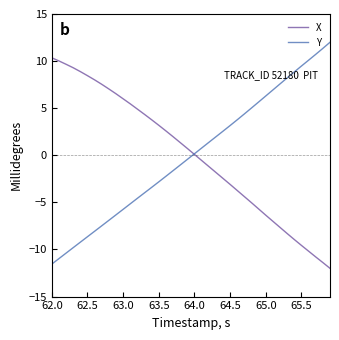

Reading left to right, extract all data points from this chart.

X: 10.3	10.0	9.7	9.3	8.9	8.5	8.0	7.5	7.0	6.5	6.0	5.5	4.9	4.3	3.8	3.2	2.6	2.0	1.4	0.7	0.1	-0.5	-1.2	-1.8	-2.5	-3.1	-3.7	-4.4	-5.0	-5.7	-6.4	-7.0	-7.7	-8.3	-8.9	-9.6	-10.2	-10.8	-11.4	-12.0
Y: -11.6	-11.0	-10.4	-9.8	-9.2	-8.6	-8.1	-7.5	-6.9	-6.3	-5.7	-5.2	-4.6	-4.0	-3.4	-2.8	-2.2	-1.6	-1.0	-0.4	0.2	0.8	1.4	2.0	2.6	3.2	3.8	4.4	5.0	5.7	6.3	6.9	7.6	8.2	8.9	9.5	10.1	10.7	11.4	12.0